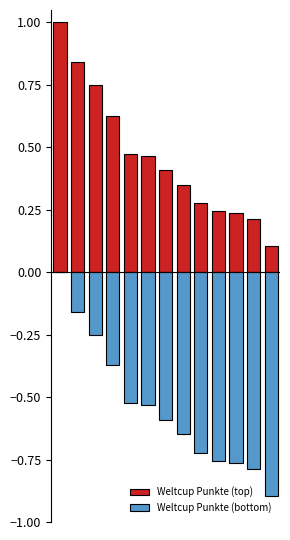

At which label is Weltcup Punkte (top) closest to 0?

12